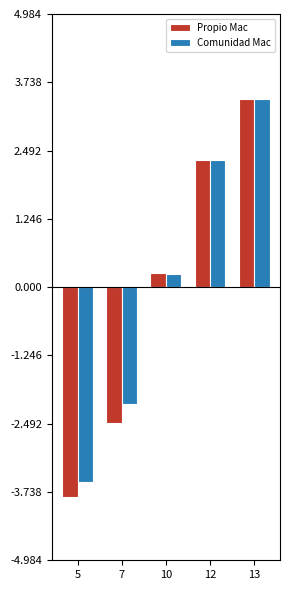

How many data points in Comunidad Mac are less than 0?

2